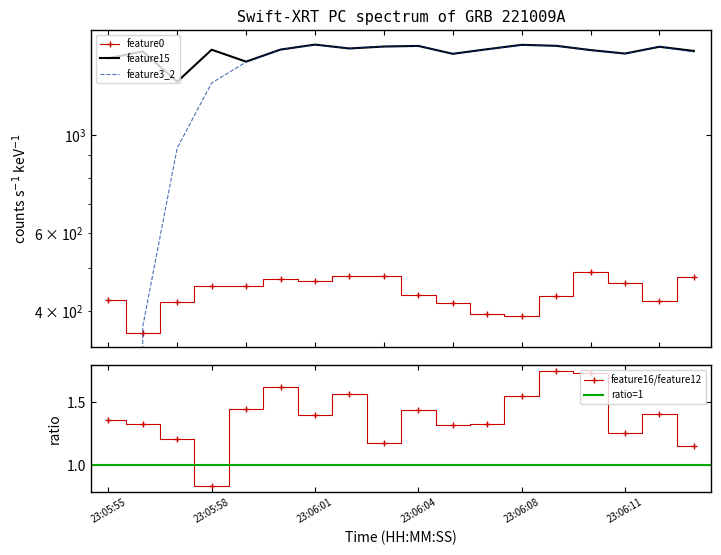

The feature0 series shows 461.9 at 23:06:11. True or false?

True